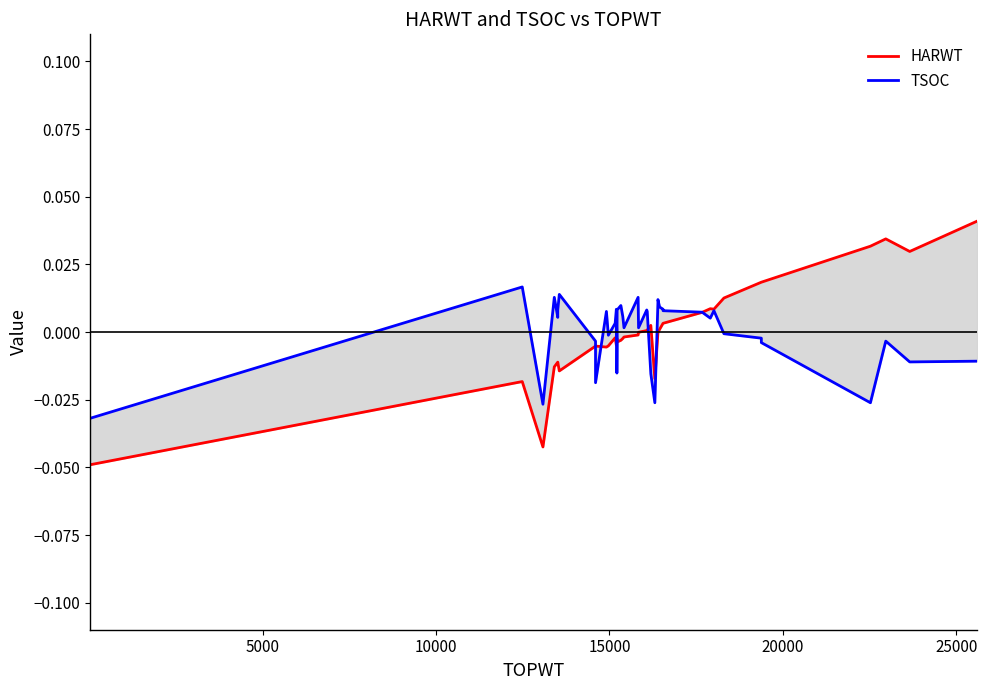

How many intersections are there between TSOC and HARWT?

7